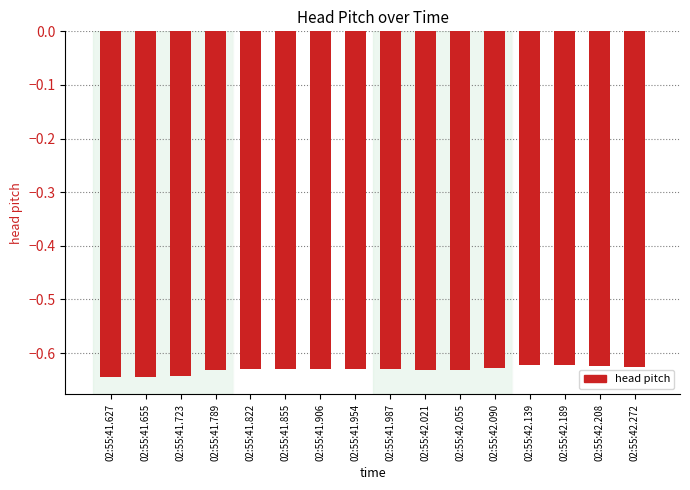

What is the sum of all values?

-10.1